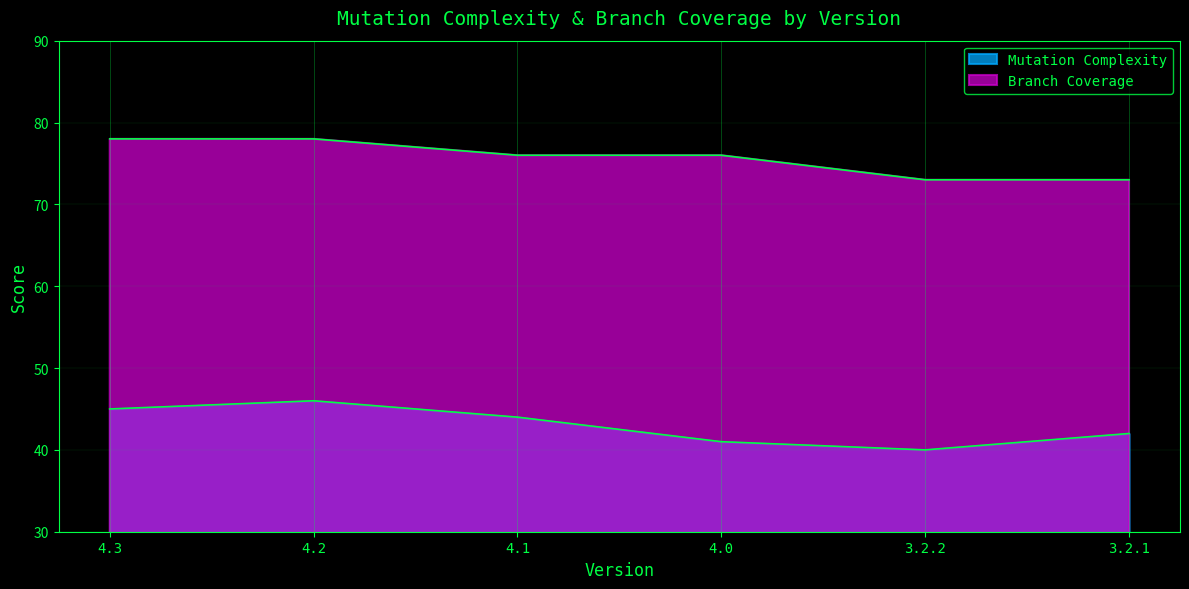

What is the difference between the highest and lowest values at 4.1?

32